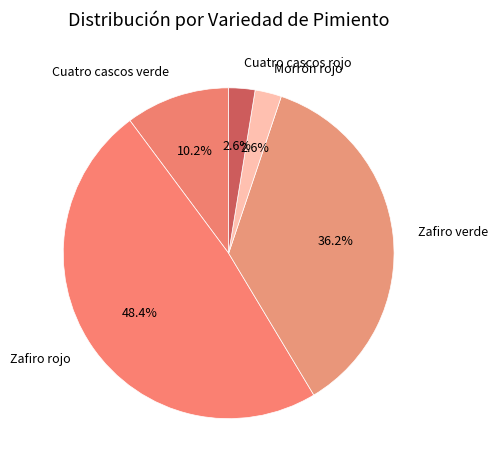

Combined, do Zafiro verde and Zafiro rojo account for over 50%?

Yes